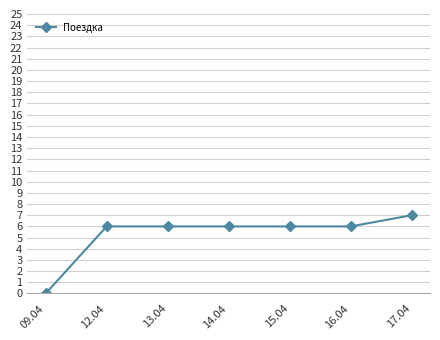

Is this an area chart (filled region under the line)?

No